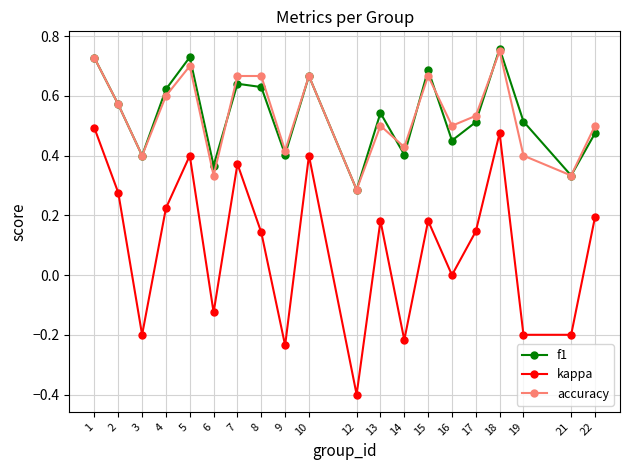

Which series changed the most between 14 and 16?

kappa